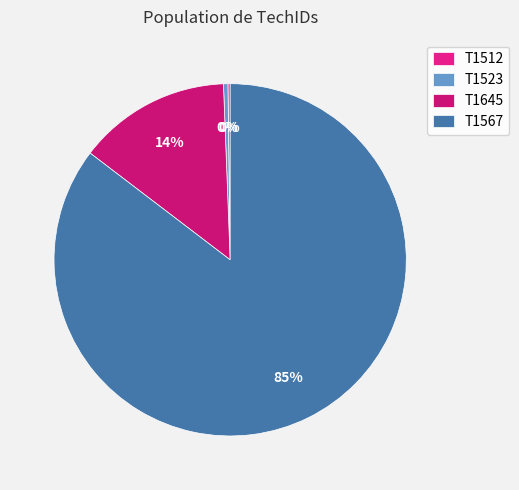

Rank the categories by value from highest to lowest.

T1567, T1645, T1523, T1512